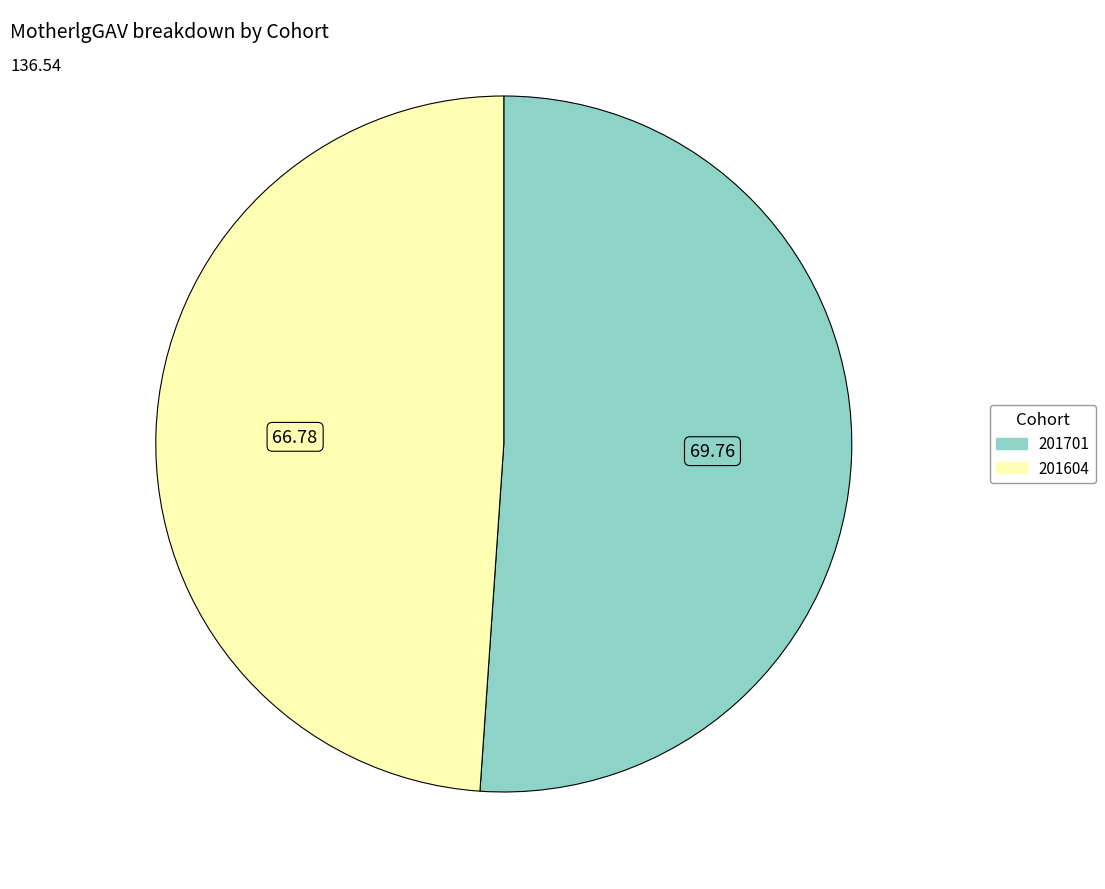

Do 201701 and 201604 together represent more than half of the pie?

Yes